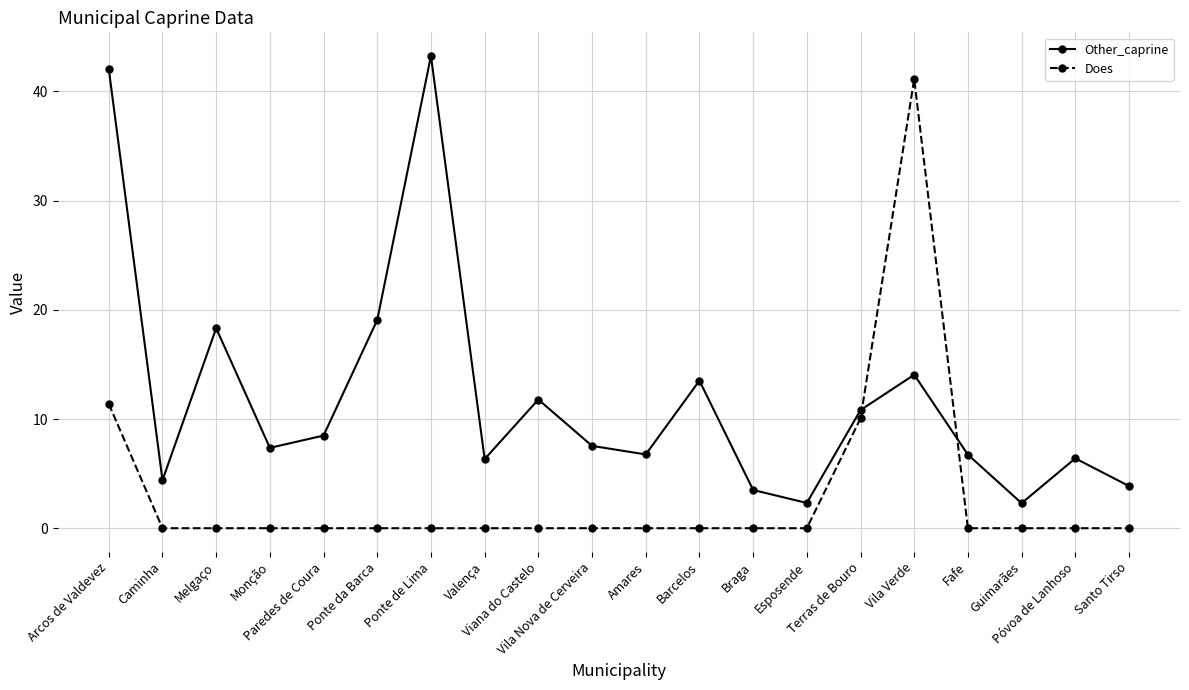

What is the difference between the maximum and second lowest values in the Other_caprine series?

40.9